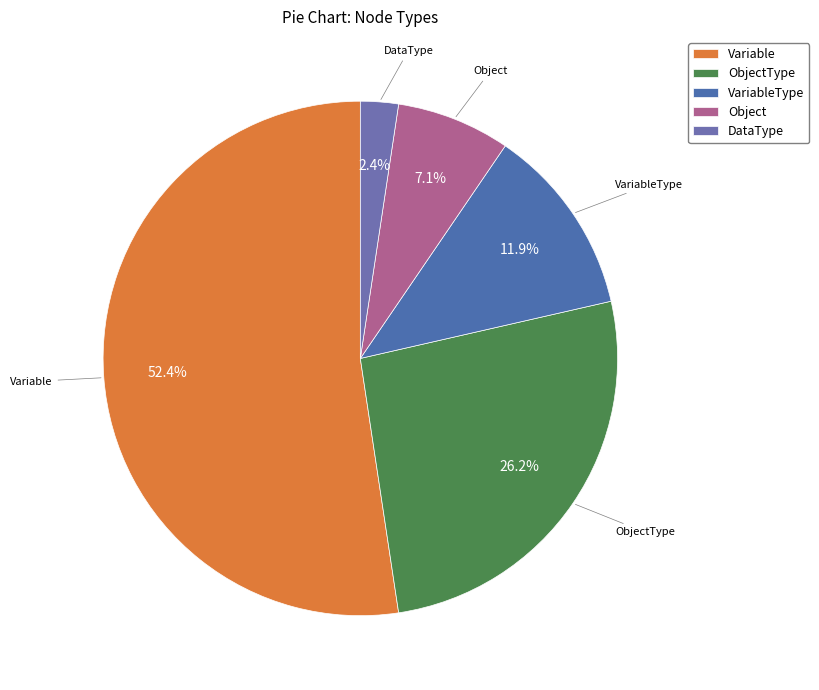

Between Variable and DataType, which is larger?

Variable